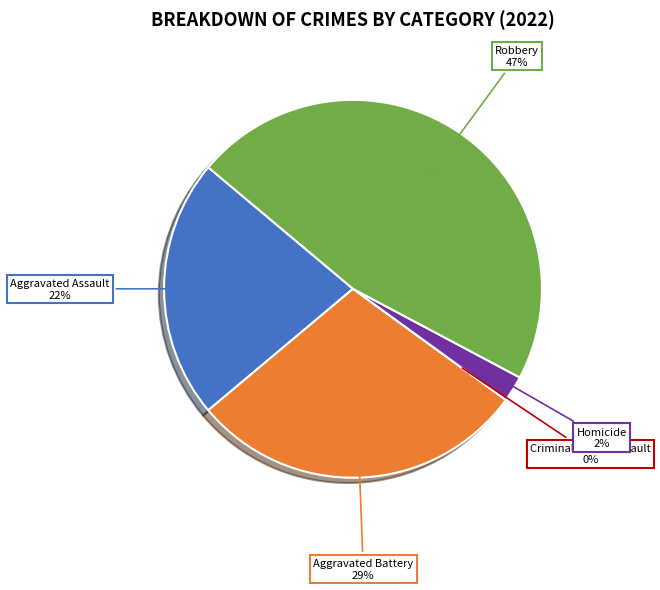

To the nearest percent, what percentage of the pie is Robbery?

47%